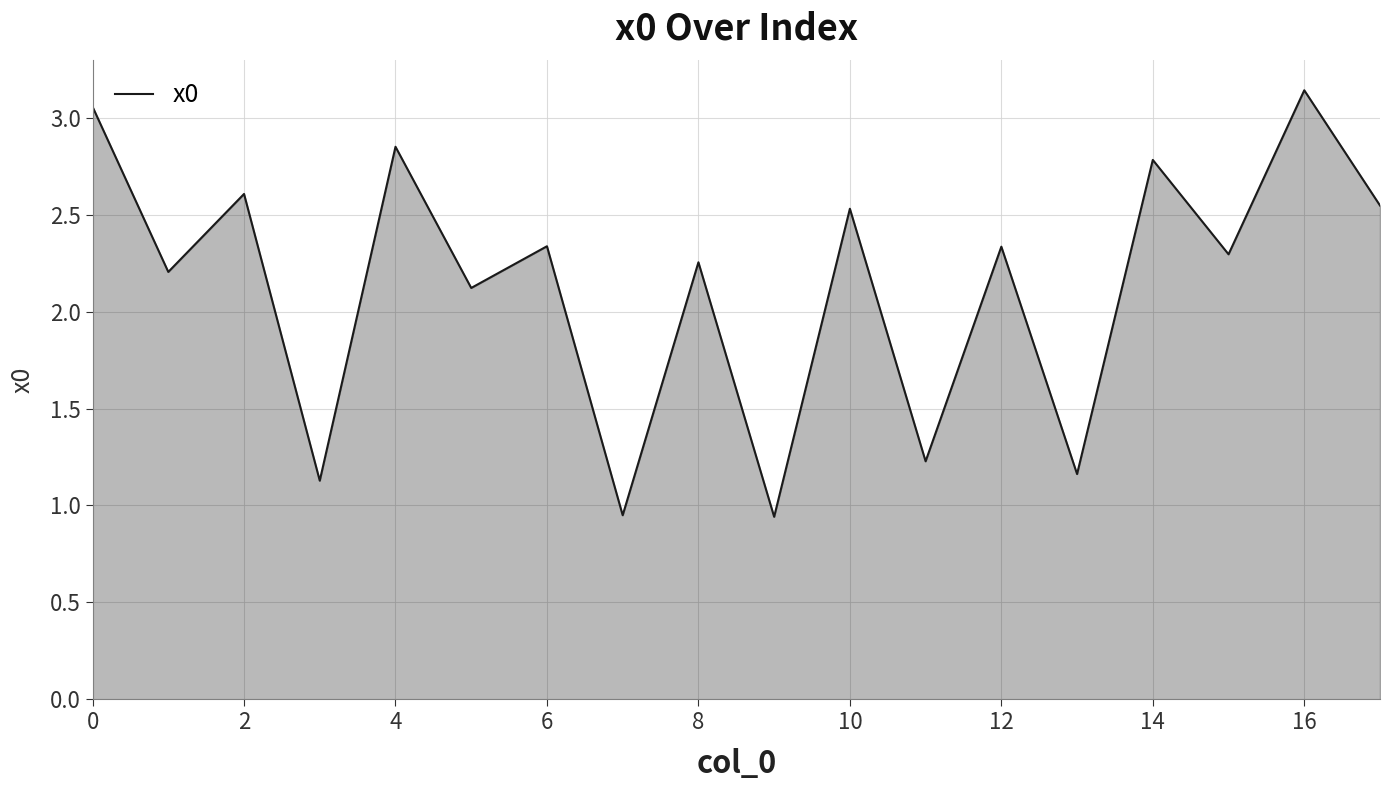

What is the difference between the maximum and minimum values?

2.2